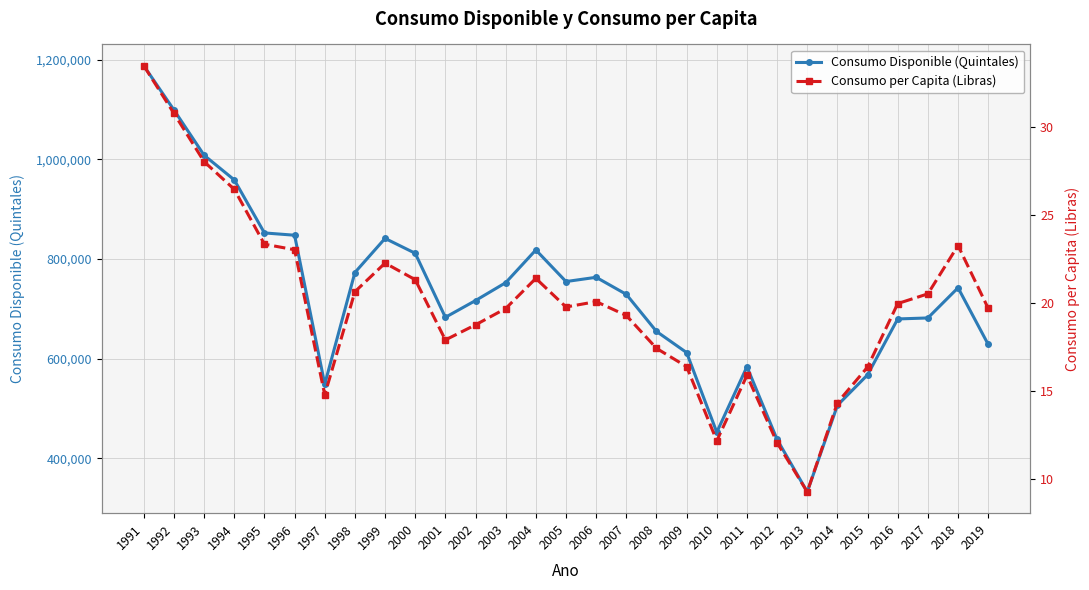

How many data points in Consumo per Capita (Libras) are above 19?

18